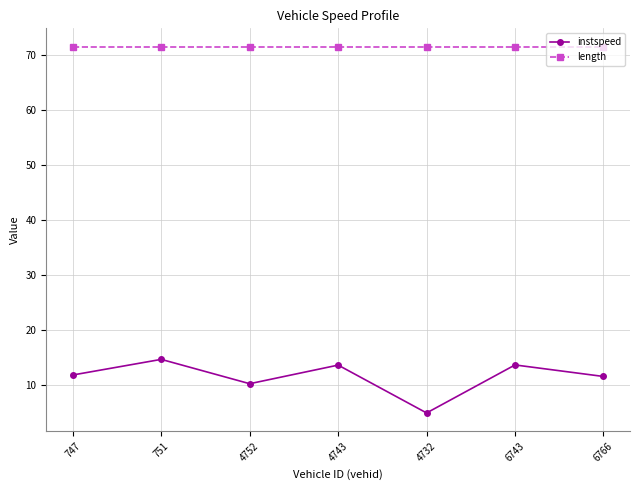

Which series has the widest spread of values?

instspeed